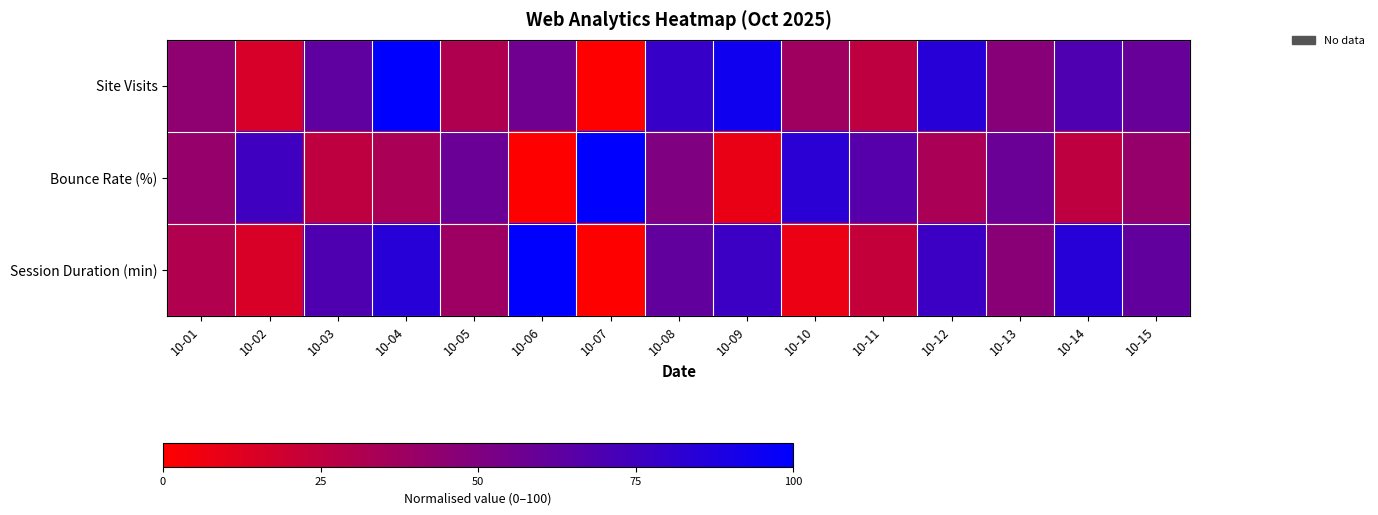

Reading left to right, extract all data points from this chart.

Site Visits: 10-01=43.8	10-02=15.6	10-03=62.5	10-04=100.0	10-05=31.2	10-06=56.2	10-07=0.0	10-08=78.1	10-09=93.8	10-10=37.5	10-11=25.0	10-12=84.4	10-13=46.9	10-14=68.8	10-15=59.4
Bounce Rate (%): 10-01=41.7	10-02=75.0	10-03=25.0	10-04=33.3	10-05=58.3	10-06=0.0	10-07=100.0	10-08=50.0	10-09=8.3	10-10=83.3	10-11=66.7	10-12=33.3	10-13=58.3	10-14=25.0	10-15=41.7
Session Duration (min): 10-01=30.8	10-02=15.4	10-03=69.2	10-04=84.6	10-05=38.5	10-06=100.0	10-07=0.0	10-08=61.5	10-09=76.9	10-10=7.7	10-11=23.1	10-12=76.9	10-13=46.2	10-14=84.6	10-15=61.5